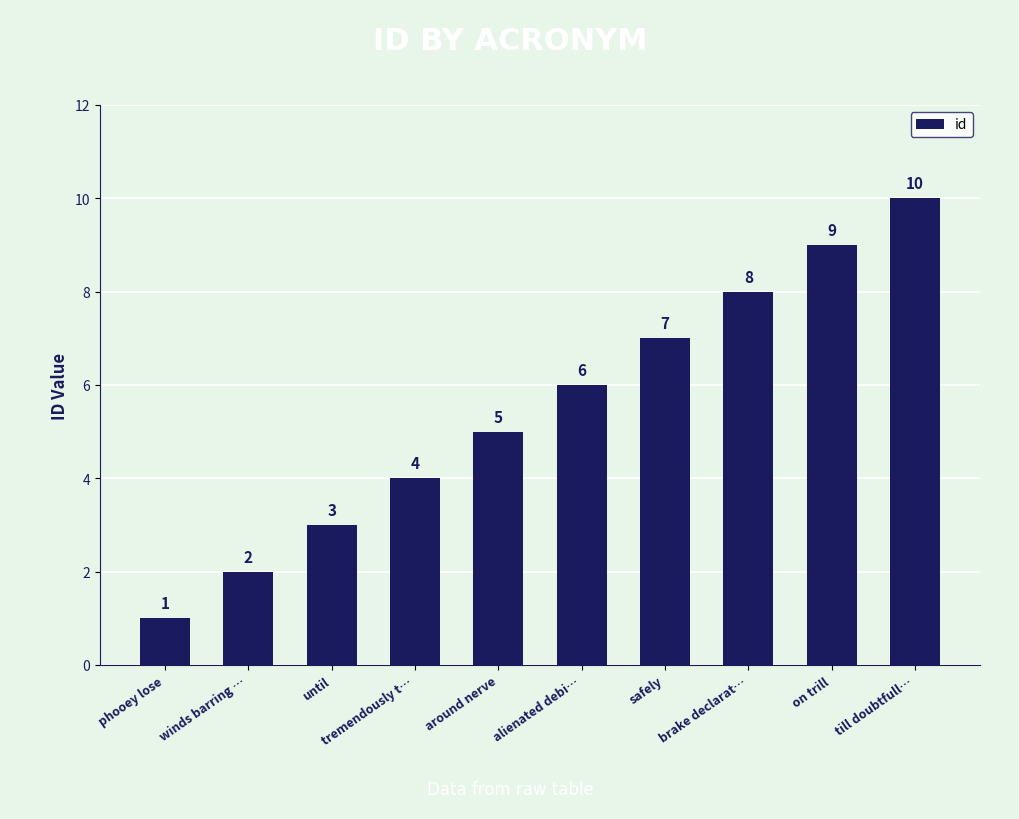

True or false: the data shows 5 at brake declarat….

False